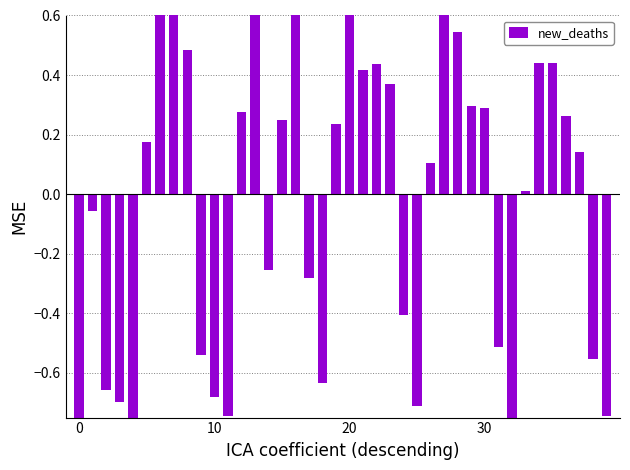

What is the label of the 40th bar from the left?

39